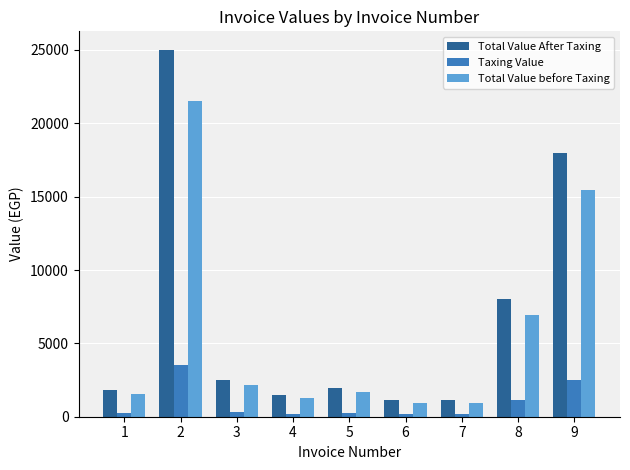

At which label does Total Value After Taxing first exceed 1954?

2